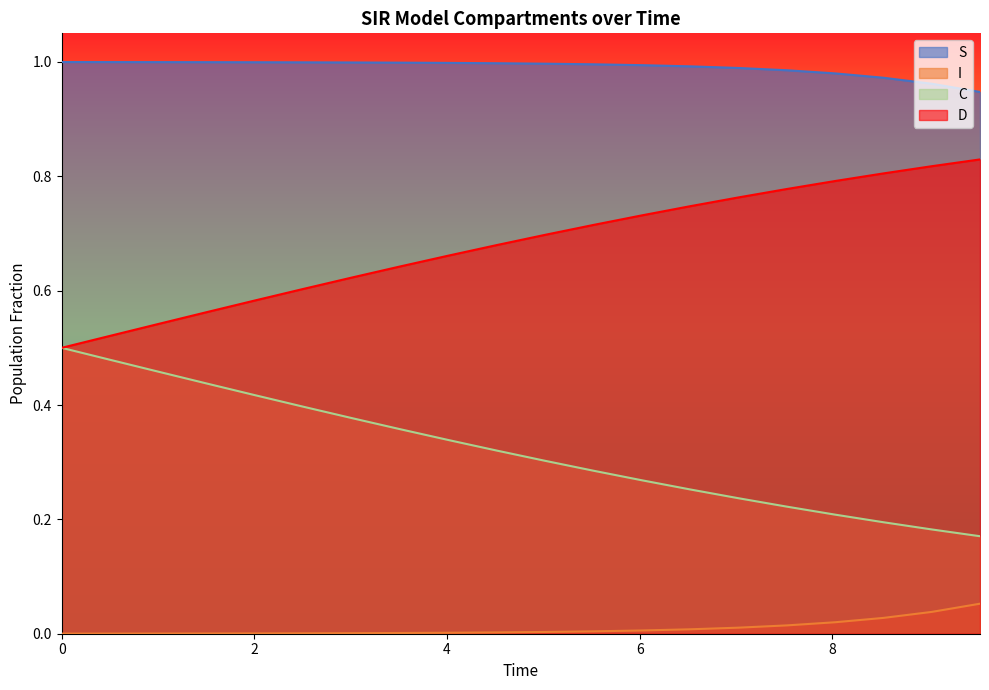

True or false: I and S cross at least once.

False